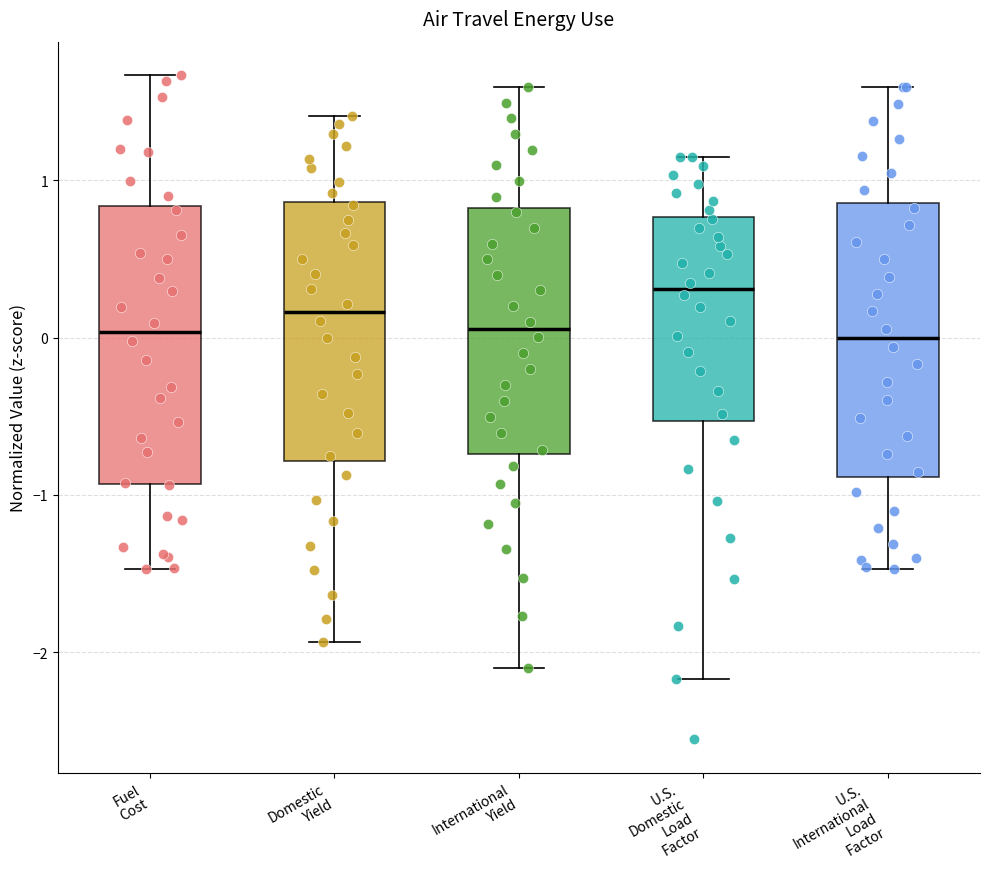

Which box has the highest median line?

U.S. Domestic Load Factor